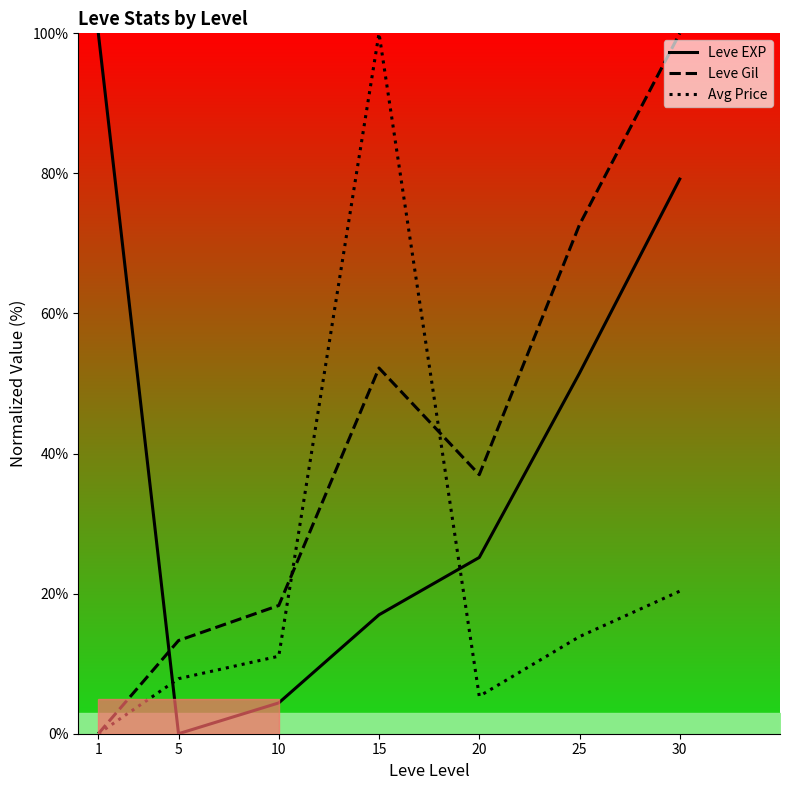

Rank the categories by Leve Gil value from highest to lowest.

30, 25, 15, 20, 10, 5, 1